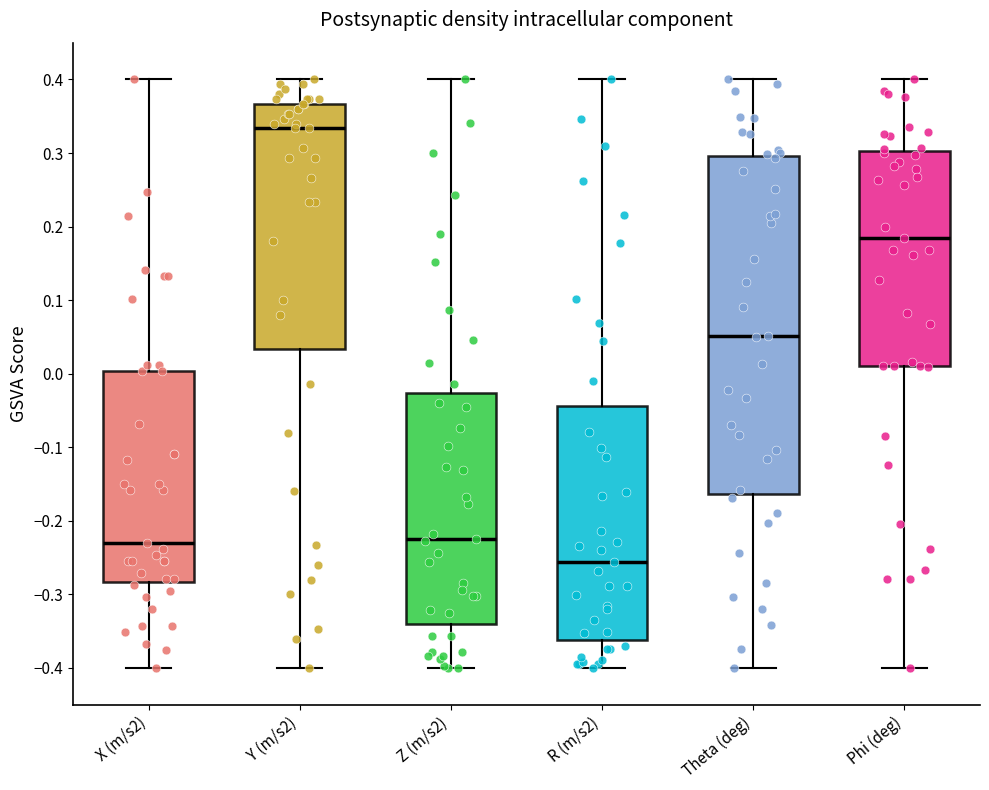

Which box has the highest median line?

Y (m/s2)